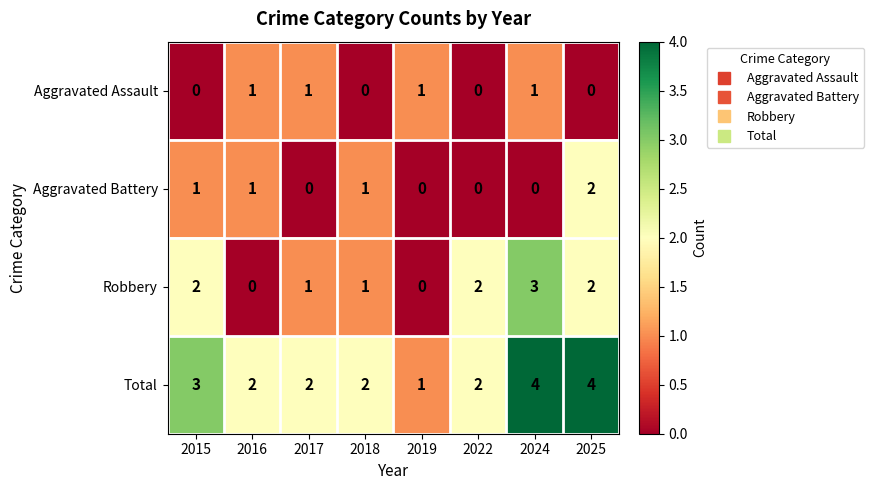

How many values in Aggravated Battery are above zero?

4